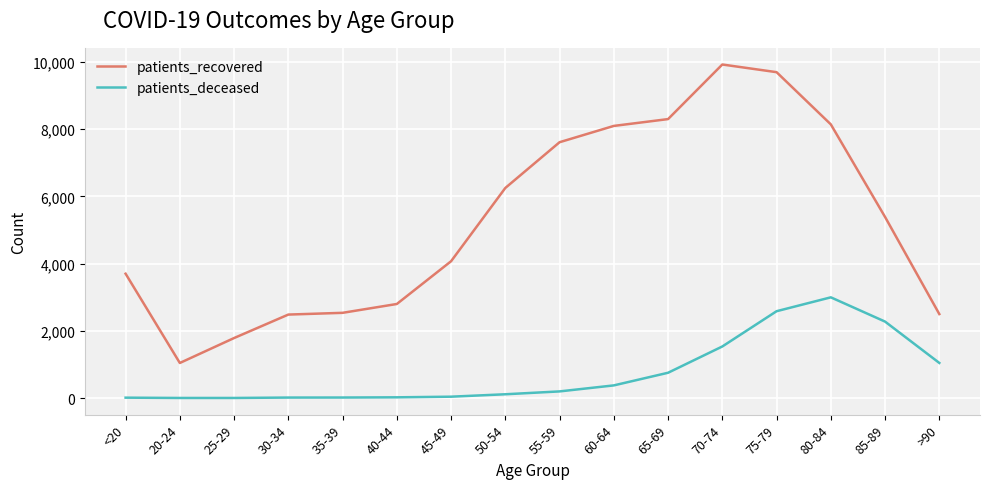

Rank the series at 50-54 from highest to lowest value.

patients_recovered, patients_deceased